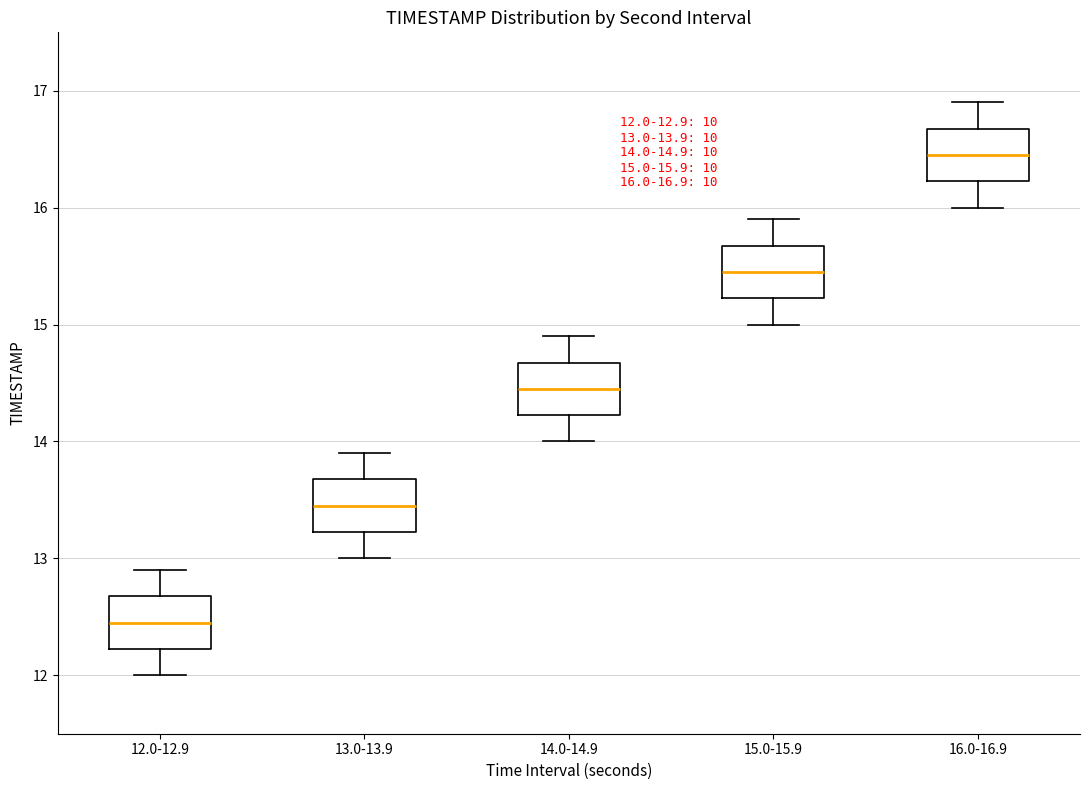

Which box has the lowest median line?

12.0-12.9